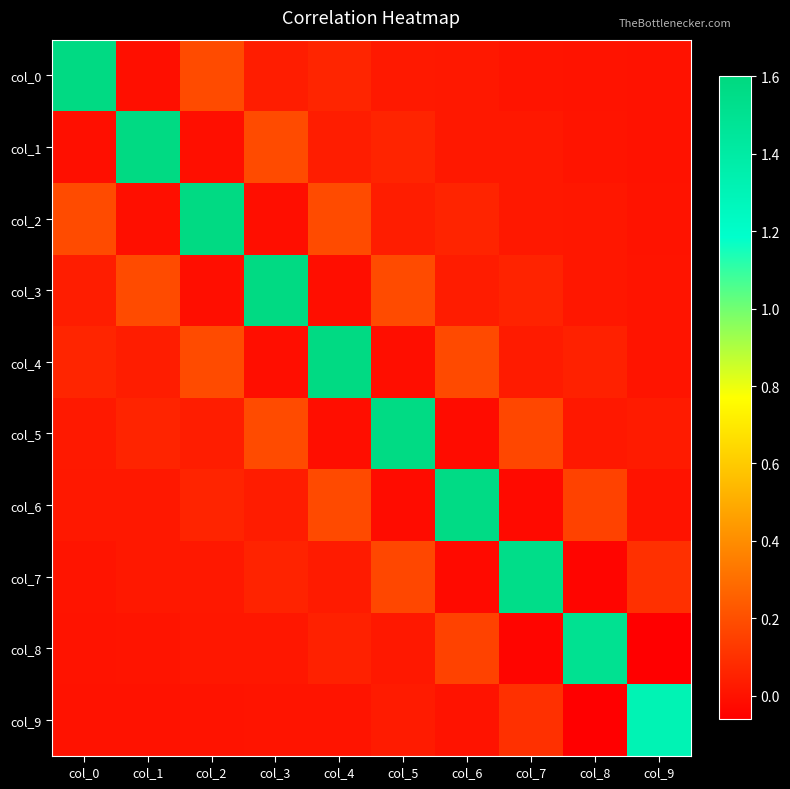

Reading left to right, what are all the values shown in this chart?

col_0: col_0=1.6	col_1=-0.0	col_2=0.2	col_3=0.0	col_4=0.1	col_5=0.0	col_6=0.0	col_7=0.0	col_8=0.0	col_9=0.0
col_1: col_0=-0.0	col_1=1.6	col_2=-0.0	col_3=0.2	col_4=0.0	col_5=0.1	col_6=0.0	col_7=0.0	col_8=0.0	col_9=0.0
col_2: col_0=0.2	col_1=-0.0	col_2=1.6	col_3=-0.0	col_4=0.2	col_5=0.0	col_6=0.1	col_7=0.0	col_8=0.0	col_9=0.0
col_3: col_0=0.0	col_1=0.2	col_2=-0.0	col_3=1.6	col_4=-0.0	col_5=0.2	col_6=0.0	col_7=0.1	col_8=0.0	col_9=0.0
col_4: col_0=0.1	col_1=0.0	col_2=0.2	col_3=-0.0	col_4=1.6	col_5=-0.0	col_6=0.2	col_7=0.0	col_8=0.1	col_9=0.0
col_5: col_0=0.0	col_1=0.1	col_2=0.0	col_3=0.2	col_4=-0.0	col_5=1.6	col_6=-0.0	col_7=0.2	col_8=0.0	col_9=0.0
col_6: col_0=0.0	col_1=0.0	col_2=0.1	col_3=0.0	col_4=0.2	col_5=-0.0	col_6=1.6	col_7=-0.0	col_8=0.2	col_9=0.0
col_7: col_0=0.0	col_1=0.0	col_2=0.0	col_3=0.1	col_4=0.0	col_5=0.2	col_6=-0.0	col_7=1.5	col_8=-0.0	col_9=0.1
col_8: col_0=0.0	col_1=0.0	col_2=0.0	col_3=0.0	col_4=0.1	col_5=0.0	col_6=0.2	col_7=-0.0	col_8=1.5	col_9=-0.1
col_9: col_0=0.0	col_1=0.0	col_2=0.0	col_3=0.0	col_4=0.0	col_5=0.0	col_6=0.0	col_7=0.1	col_8=-0.1	col_9=1.3